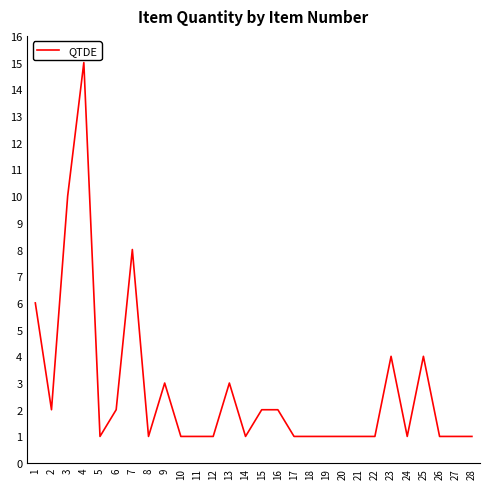

What is the change in value from 7 to 9?

-5